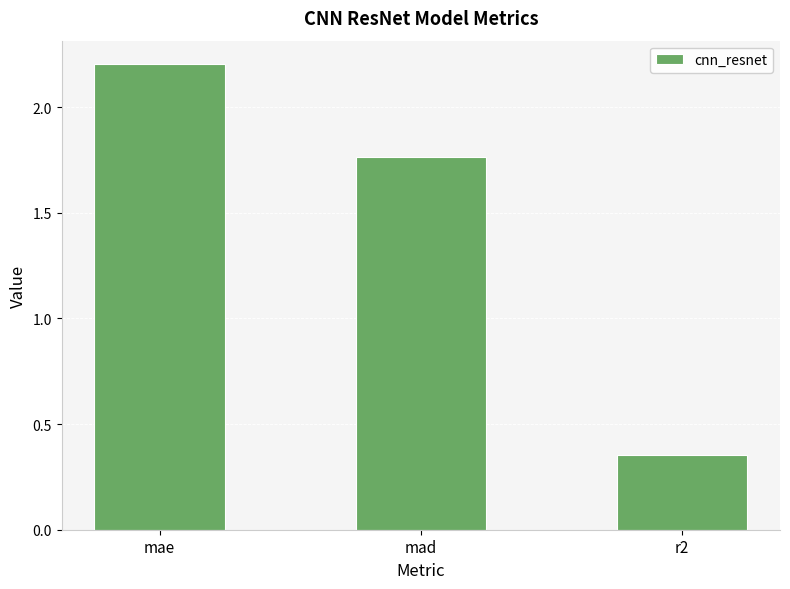

At which label is the value closest to 1?

r2